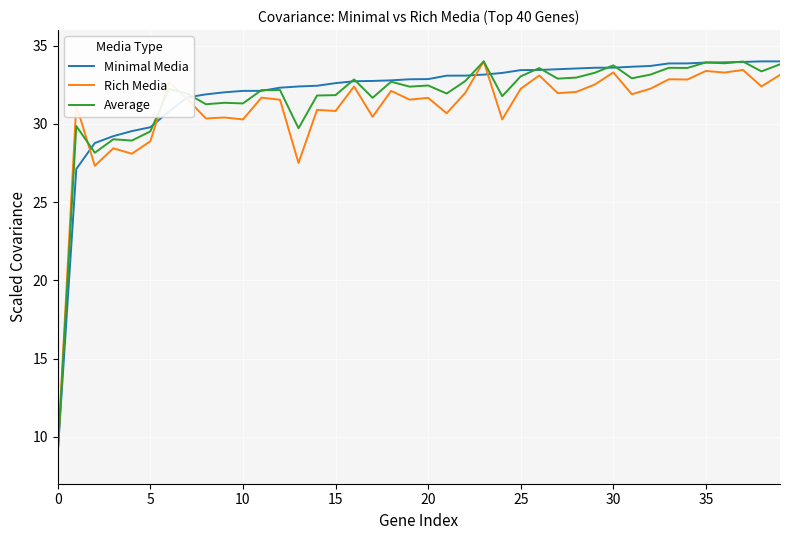

What are all the series names shown in the legend?

Minimal Media, Rich Media, Average